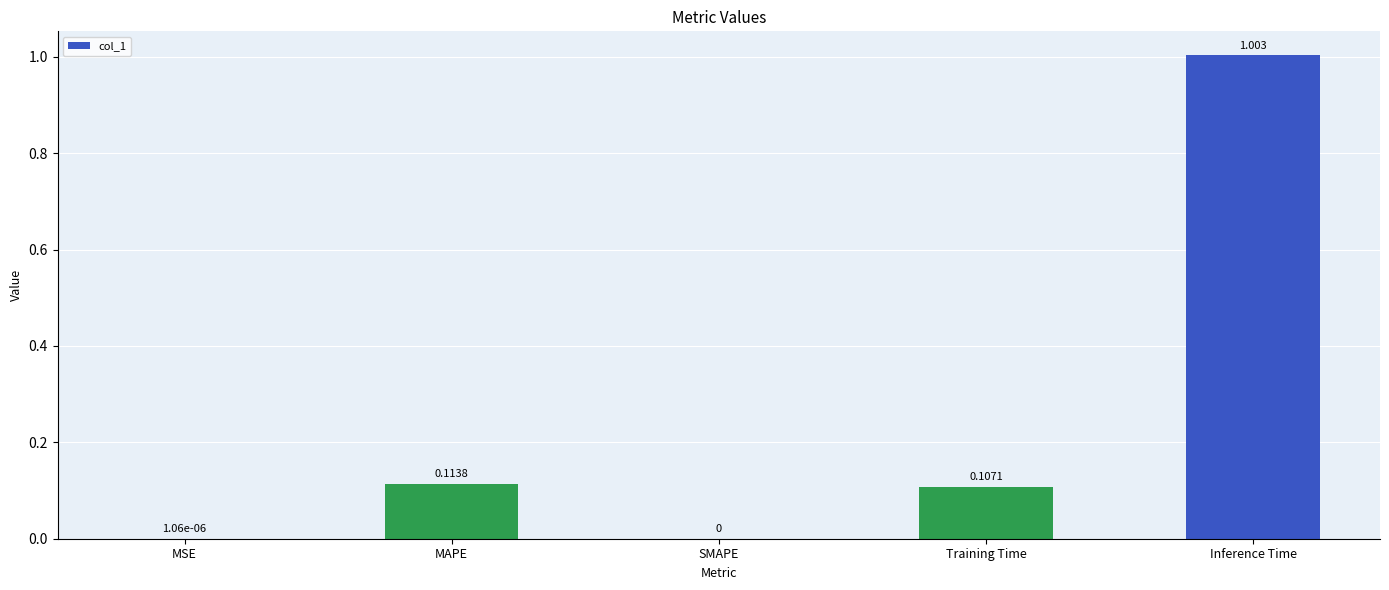

What is the average value?

0.2